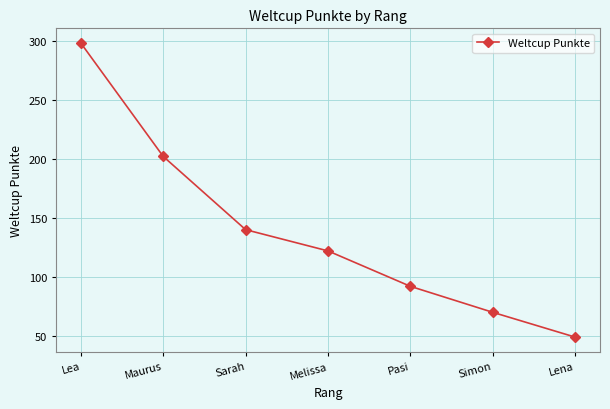

What is the approximate value at Melissa?

122